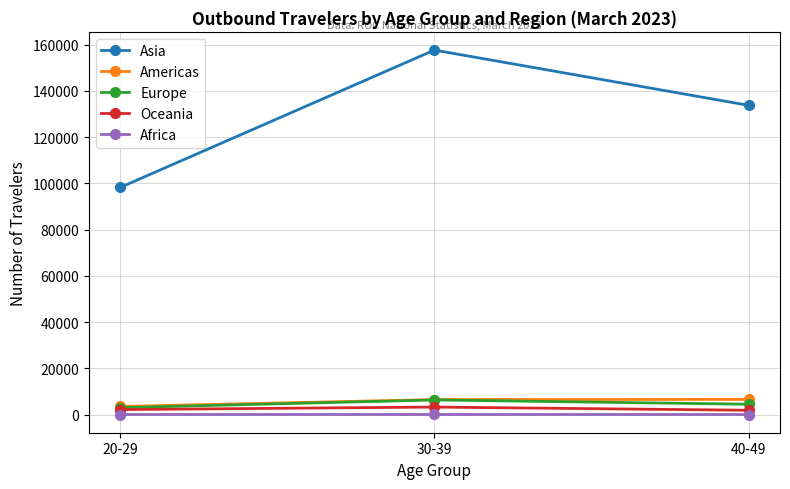

What are all the series names shown in the legend?

Asia, Americas, Europe, Oceania, Africa